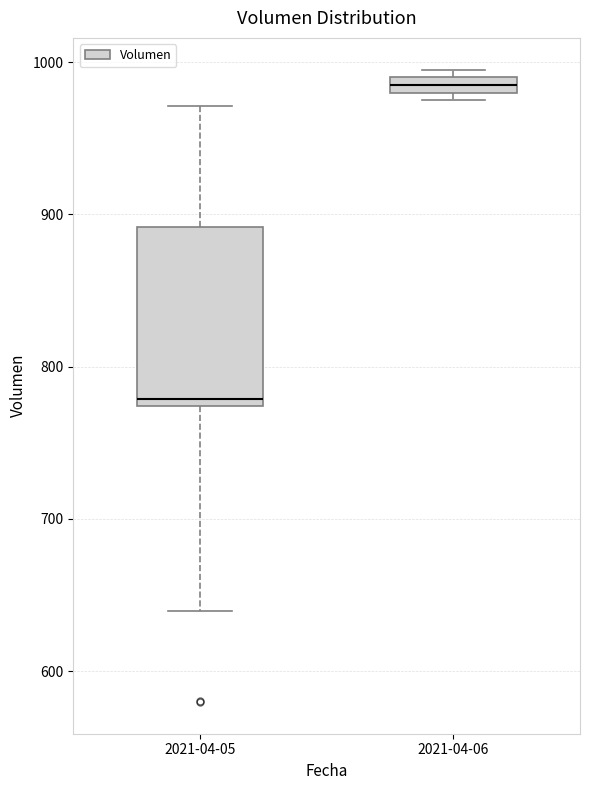

Which box's median line is the lowest?

2021-04-05